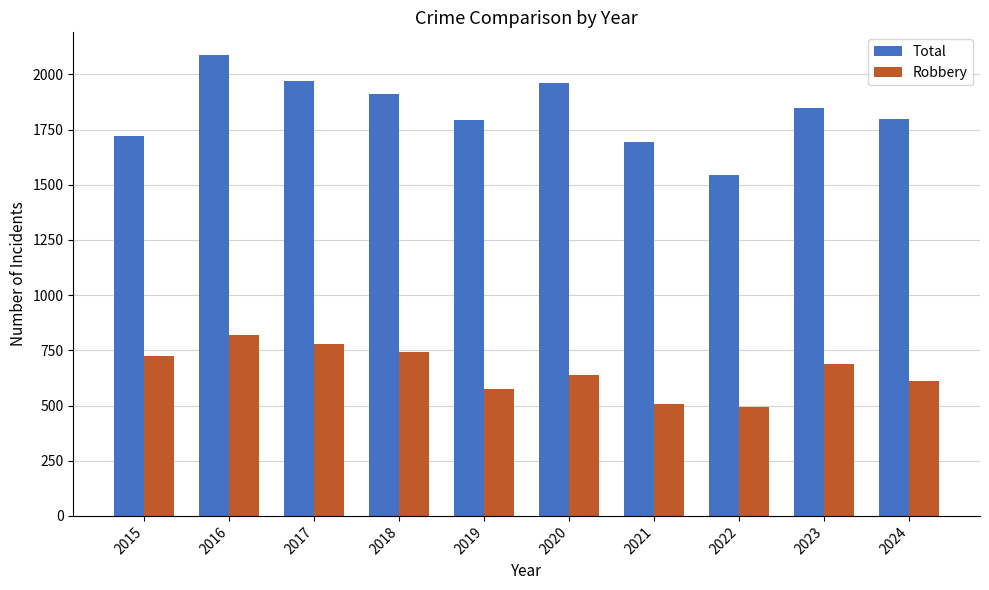

What is the difference between the maximum and minimum values in the Total series?

544